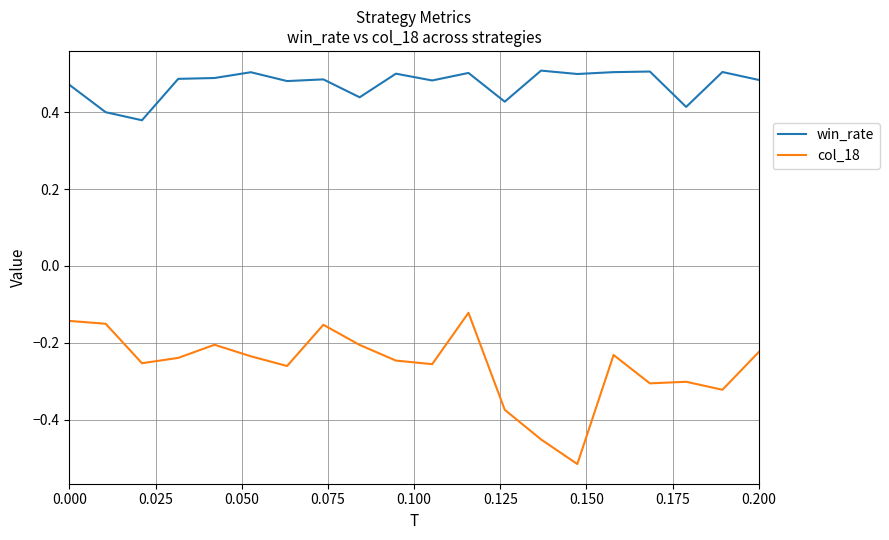

Rank the series by their maximum value, from lowest to highest.

col_18, win_rate